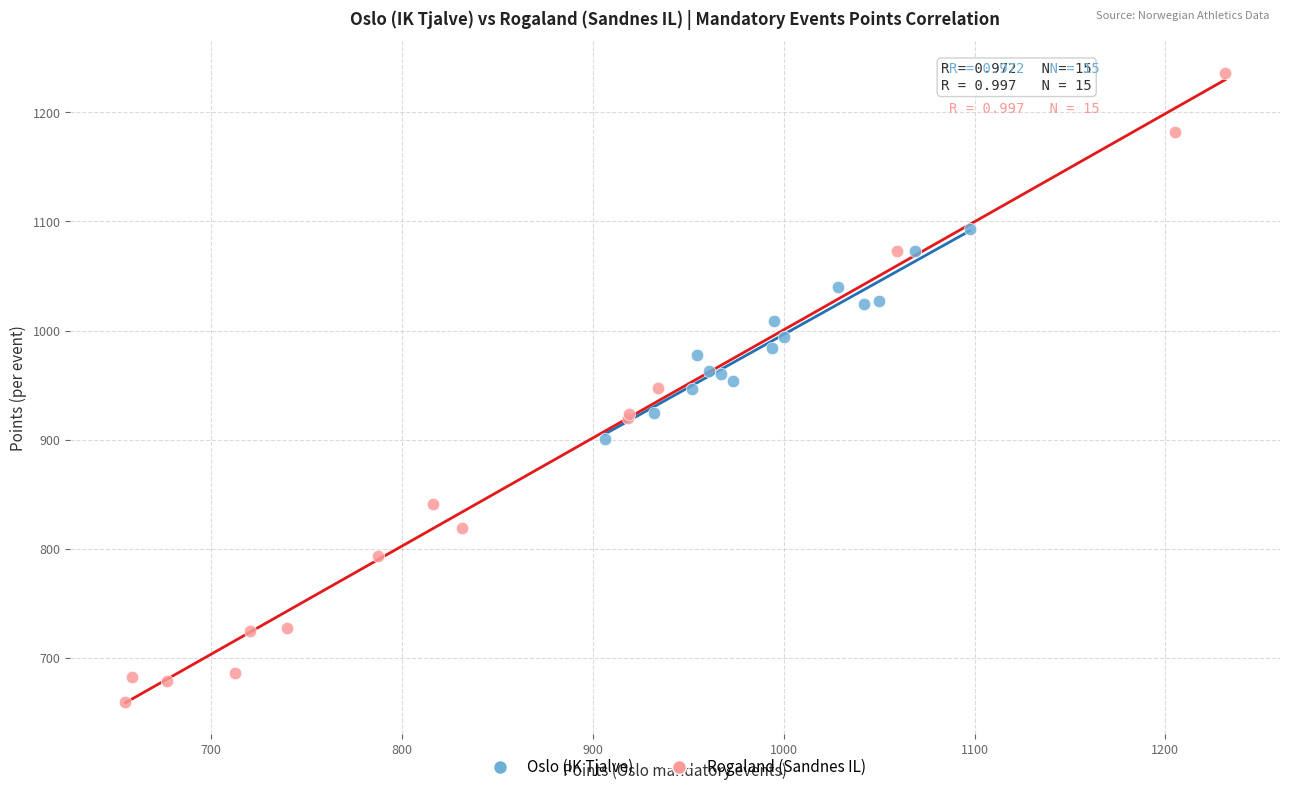

Which series reaches the maximum Y coordinate?

Rogaland (Sandnes IL)